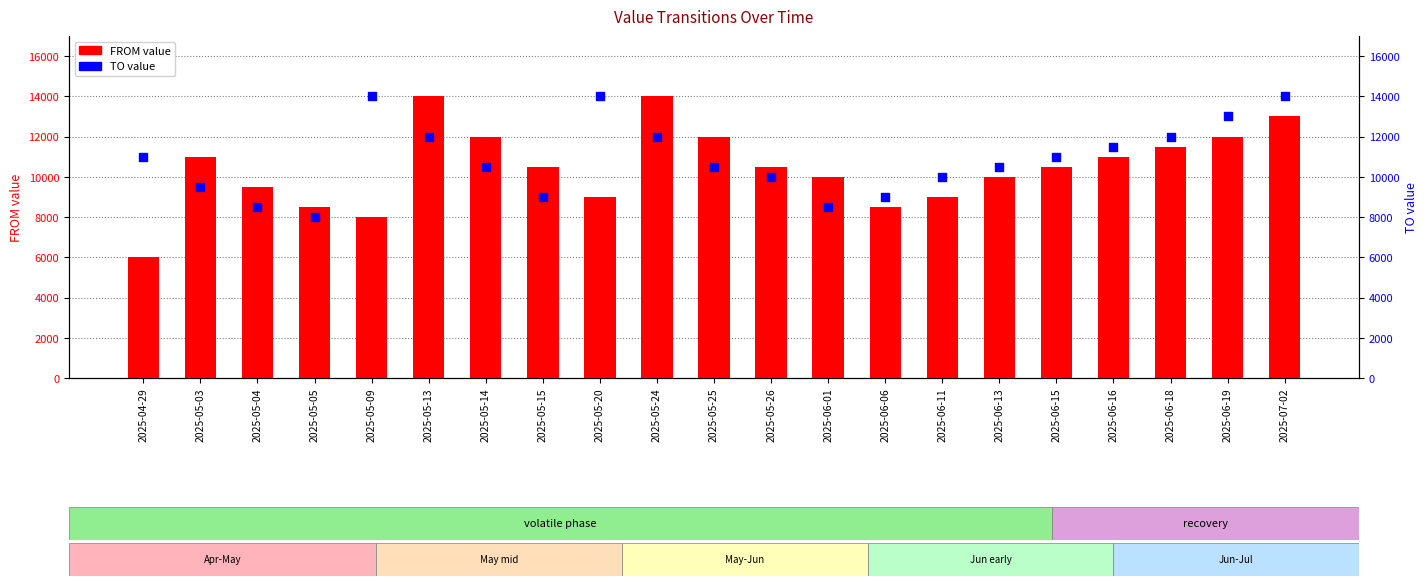

Is the value of FROM value at 2025-06-15 greater than the value of TO value at 2025-05-20?

No